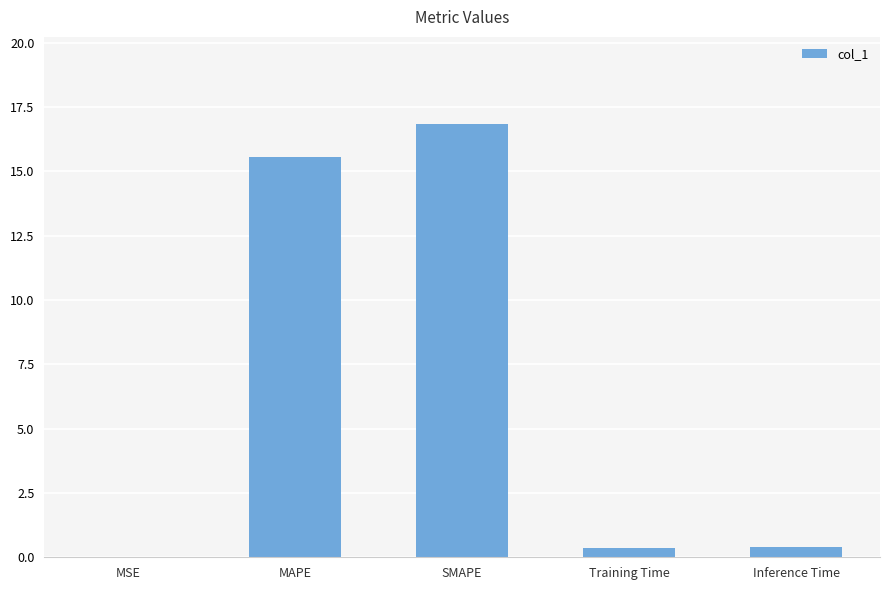

How many series are shown in this chart?

1